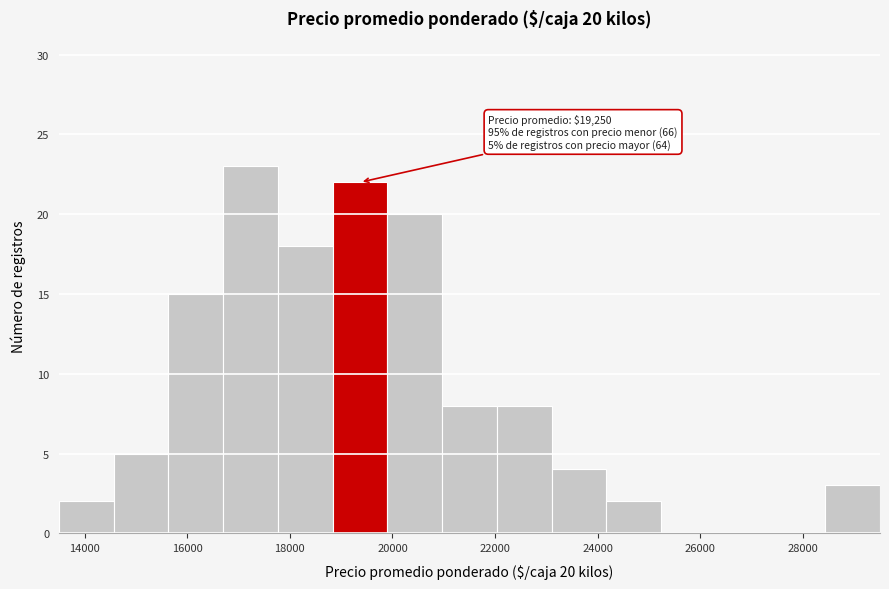

Over which range of the x-axis is the bar tallest?

16800 to 17800